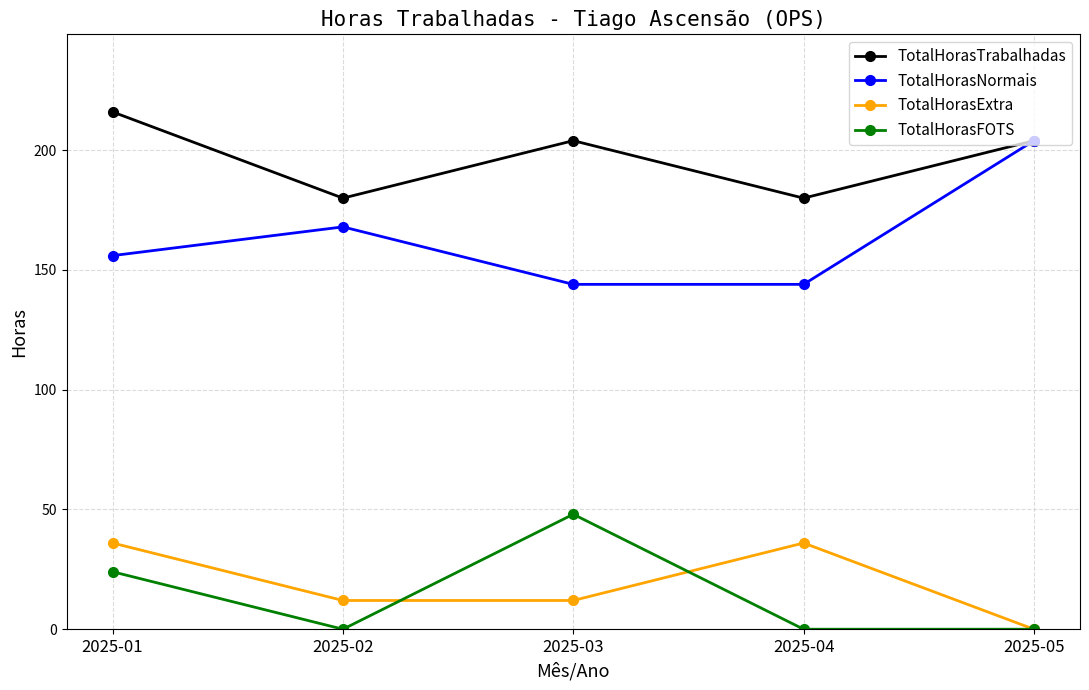

What is the approximate value of TotalHorasNormais at 2025-03?

144